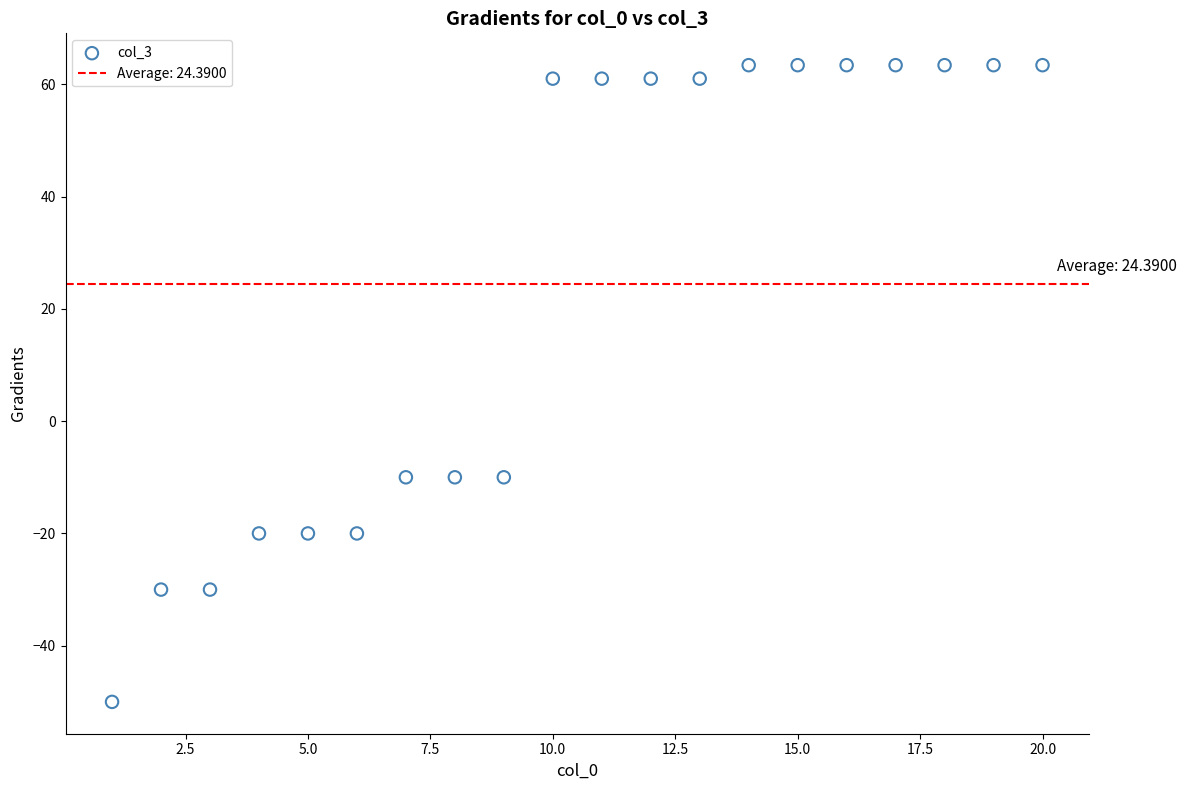

What is the range of Y values (max minus min)?

113.4